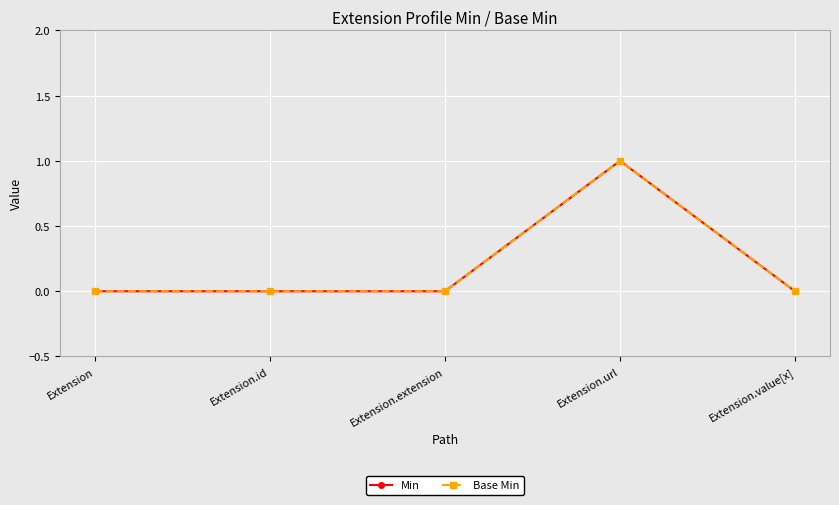

What is the label of the 1st point from the left?

Extension